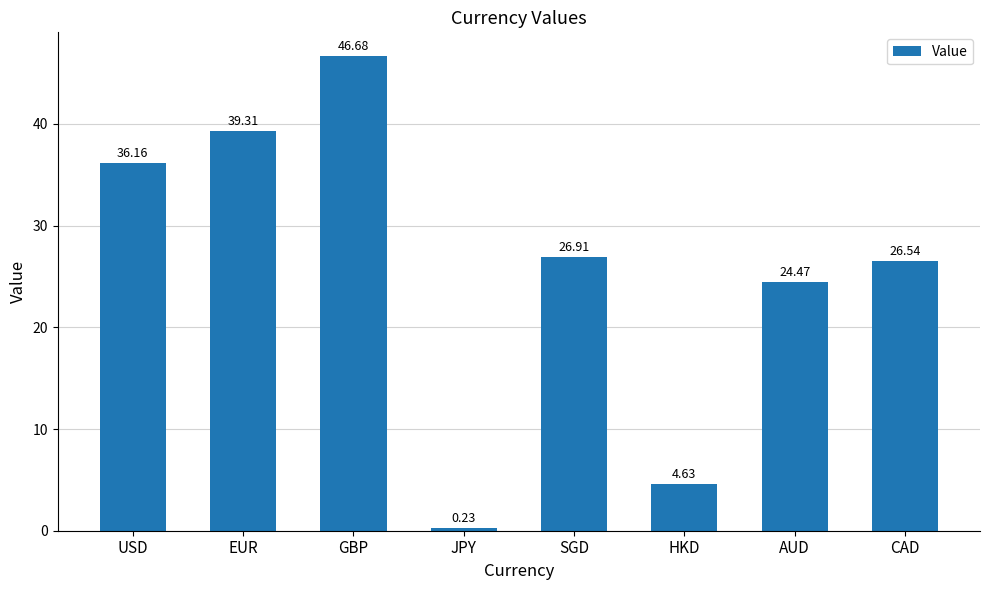

What is the value of the 7th bar from the left?

24.5